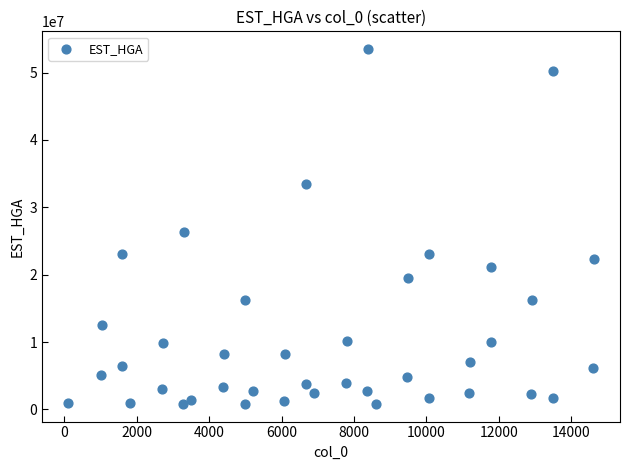

What is the range of Y values (max minus min)?

52651009